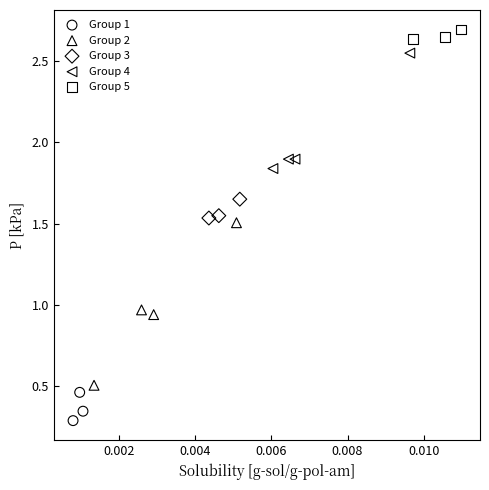

What are all the series names shown in the legend?

Group 1, Group 2, Group 3, Group 4, Group 5